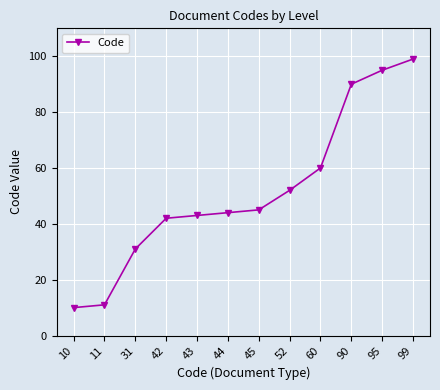

What is the difference between the second highest and second lowest values?

84